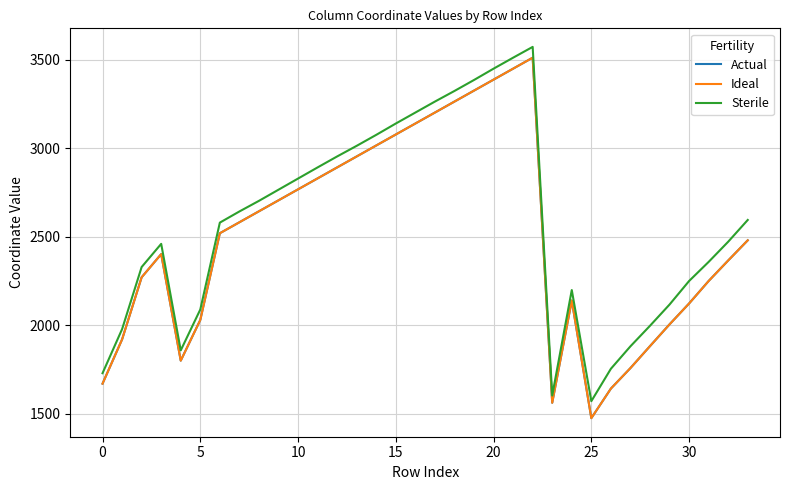

True or false: Sterile and Ideal cross at least once.

False